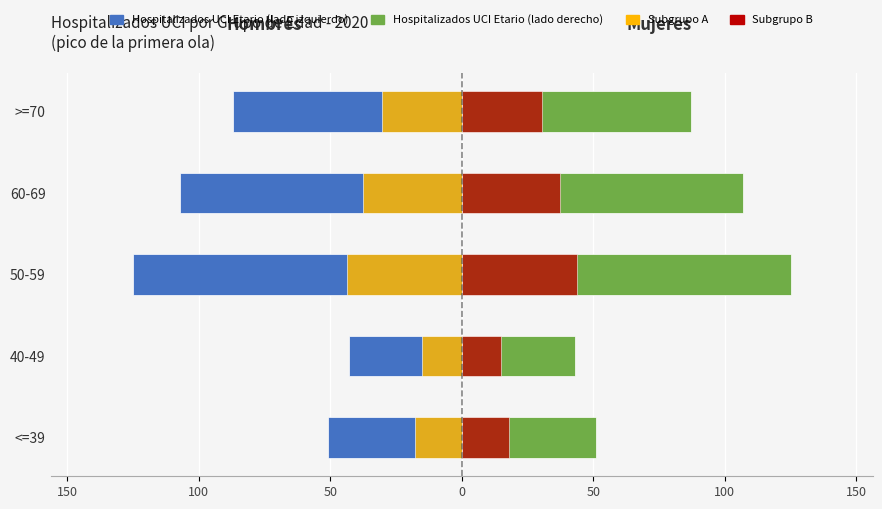

Which series has the widest spread of values?

Etario (lado izquierdo)